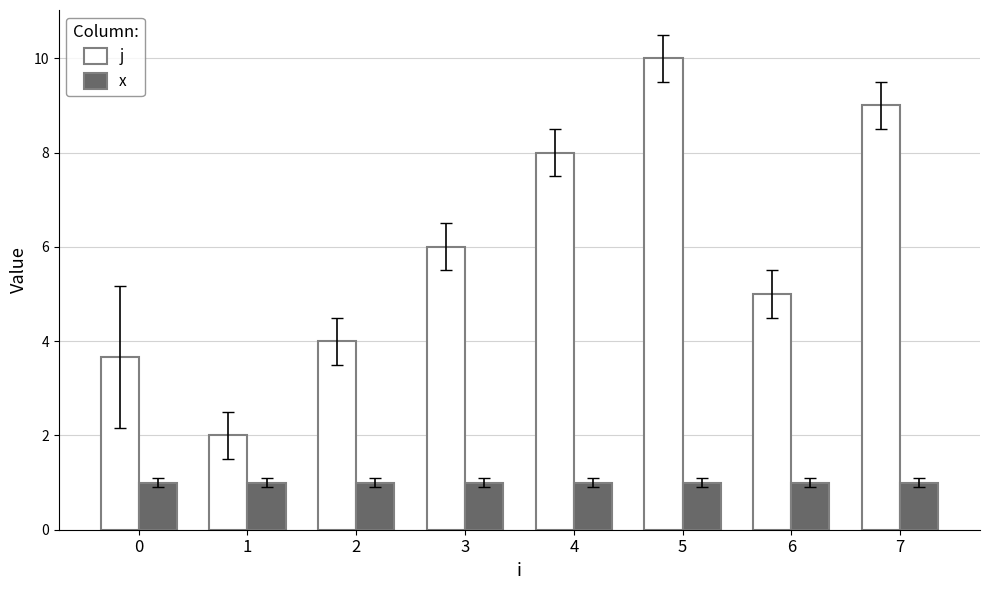

The x series shows 1.0 at 7. True or false?

True